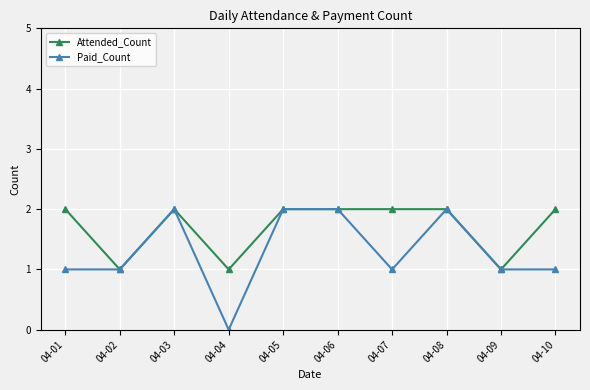

Is it true that Paid_Count equals 1 at 04-02?

True